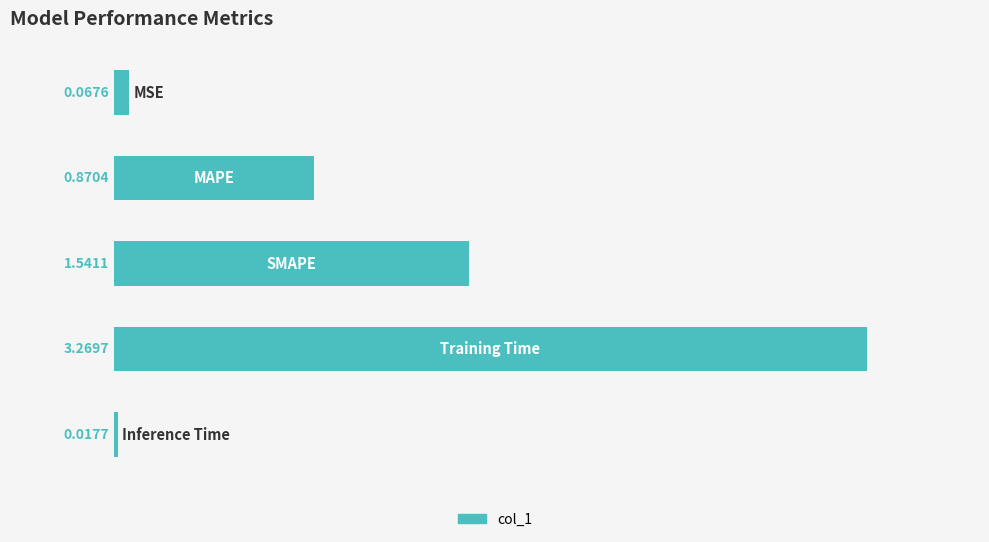

Count the number of categories in the chart.

5